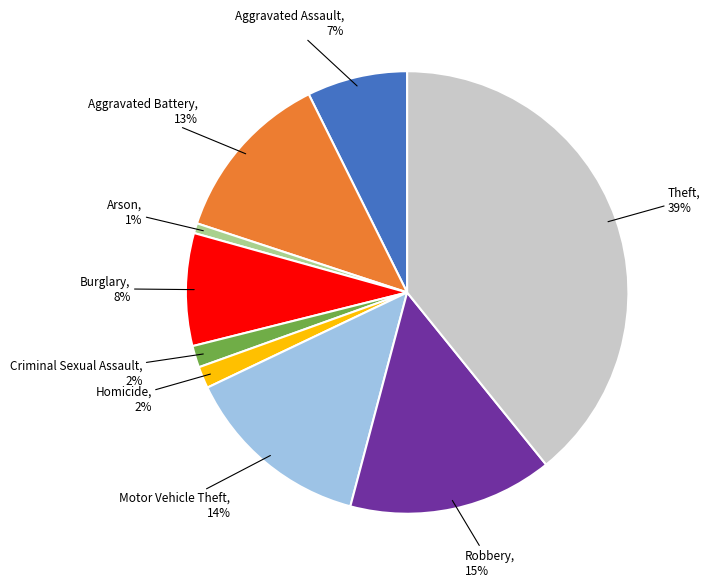

How many slices are in this pie chart?

9